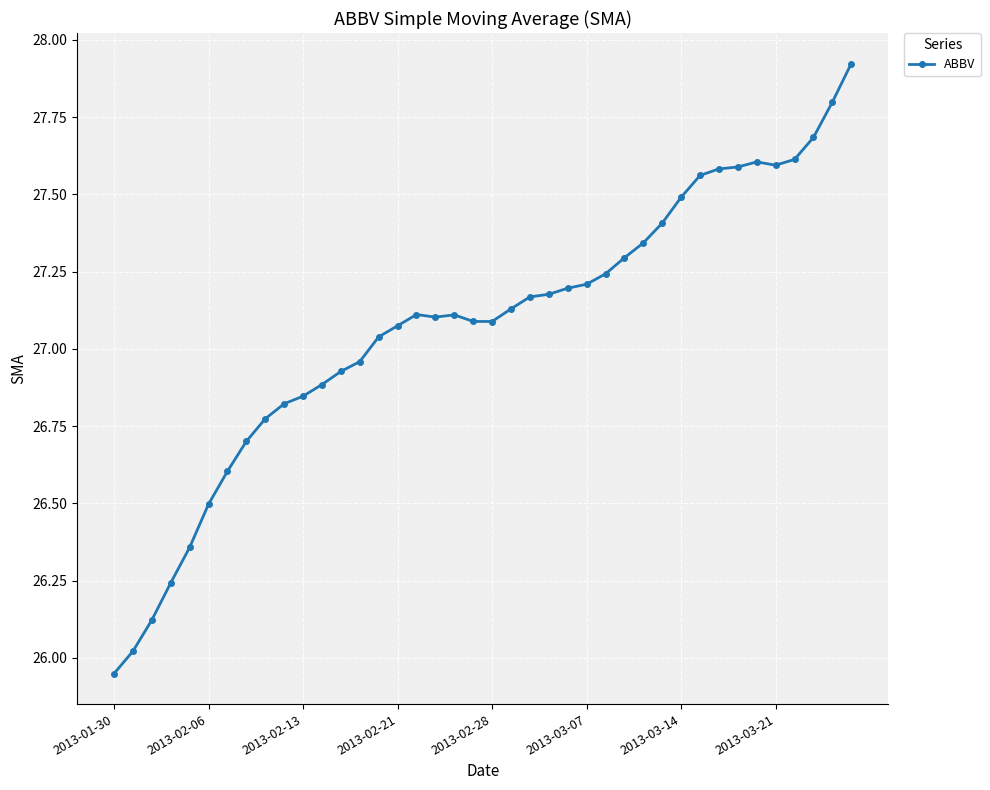

What is the difference between the maximum and minimum values?

2.0